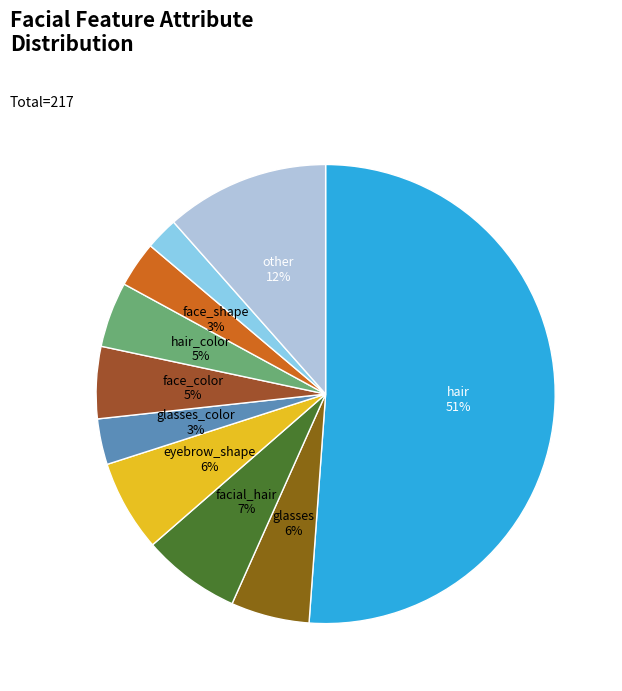

Which category accounts for the majority?

hair